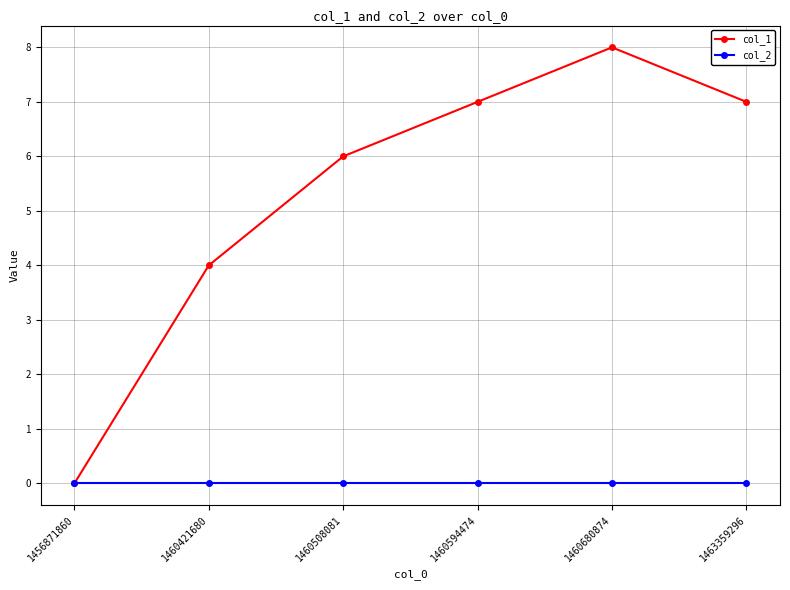

Is it true that col_2 equals 0 at 1460594474?

True